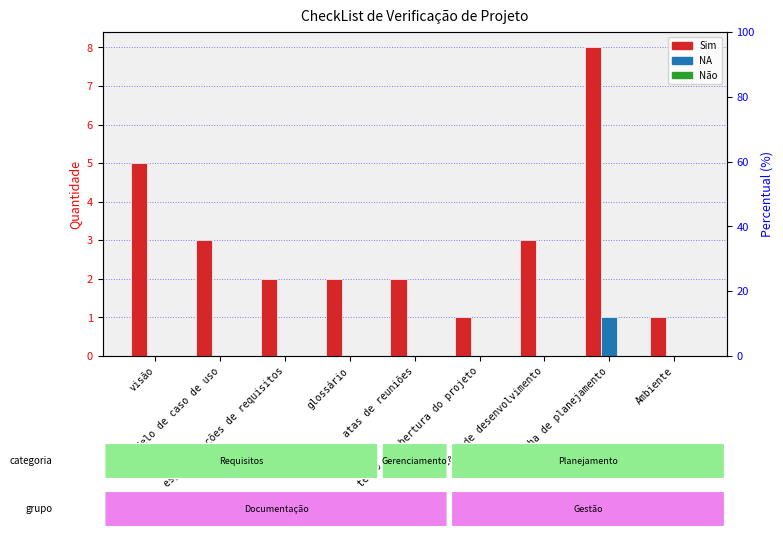

Rank the series by their maximum value, from highest to lowest.

Sim, NA, Não